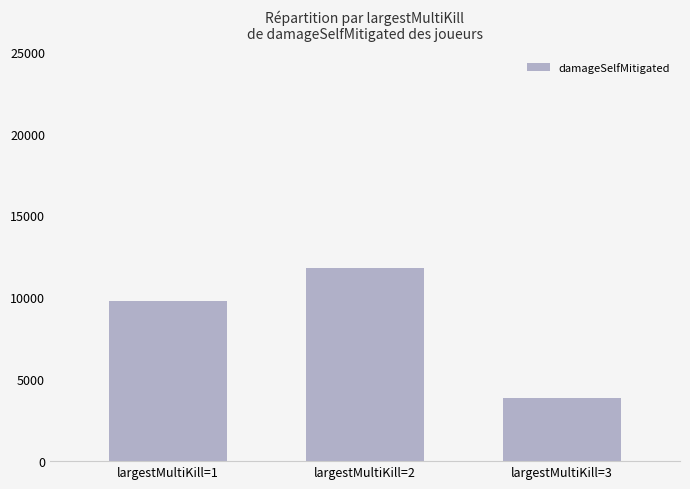

Does the chart contain any negative values?

No